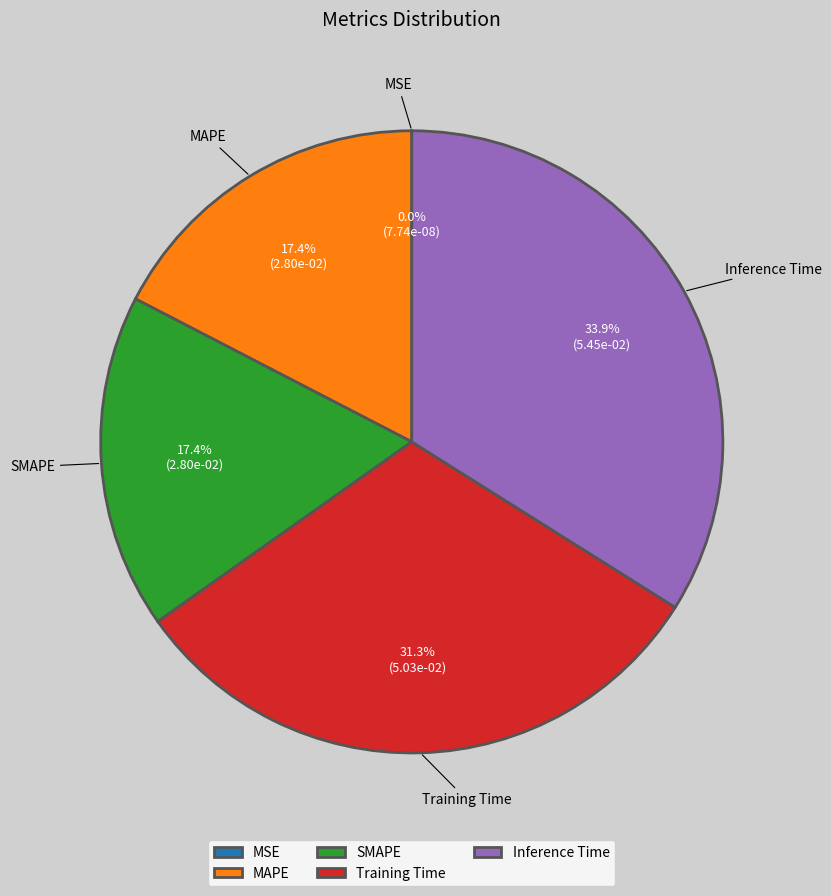

Does any single category account for the majority?

No